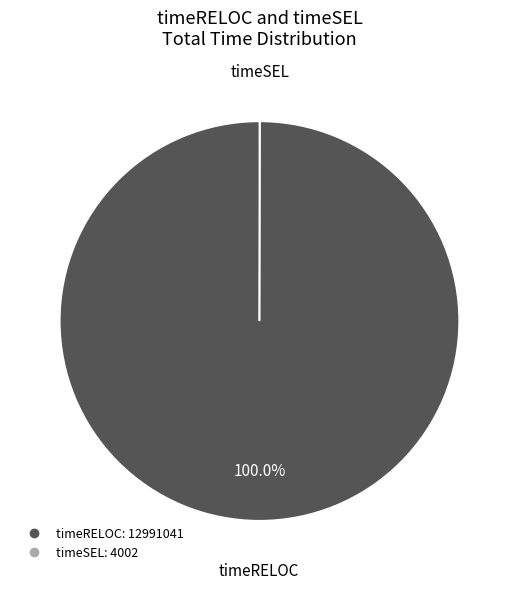

Is there any slice that represents more than half of the pie?

Yes